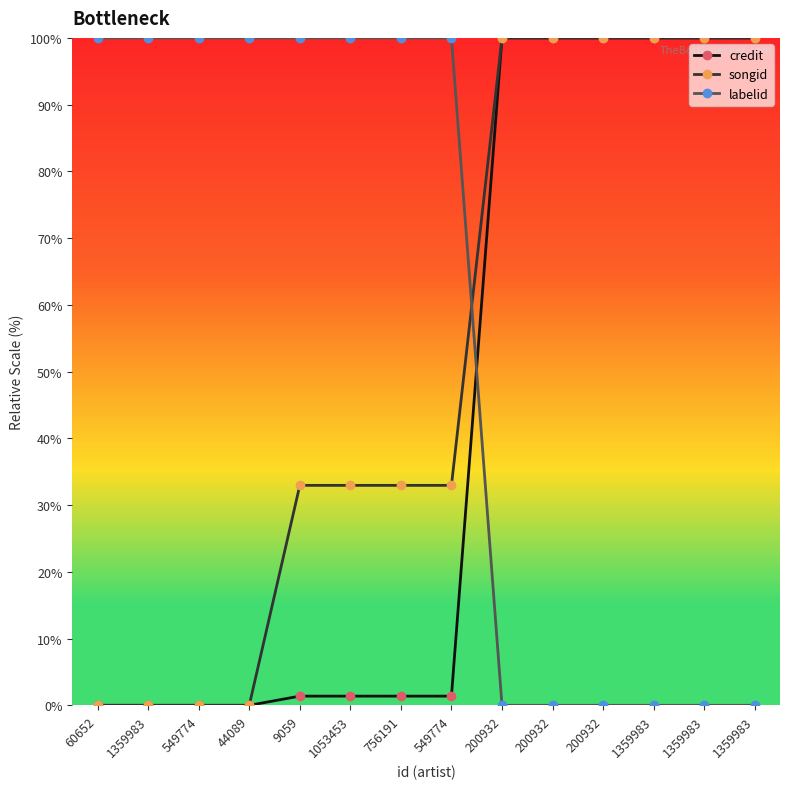

Count the number of categories in the chart.

14